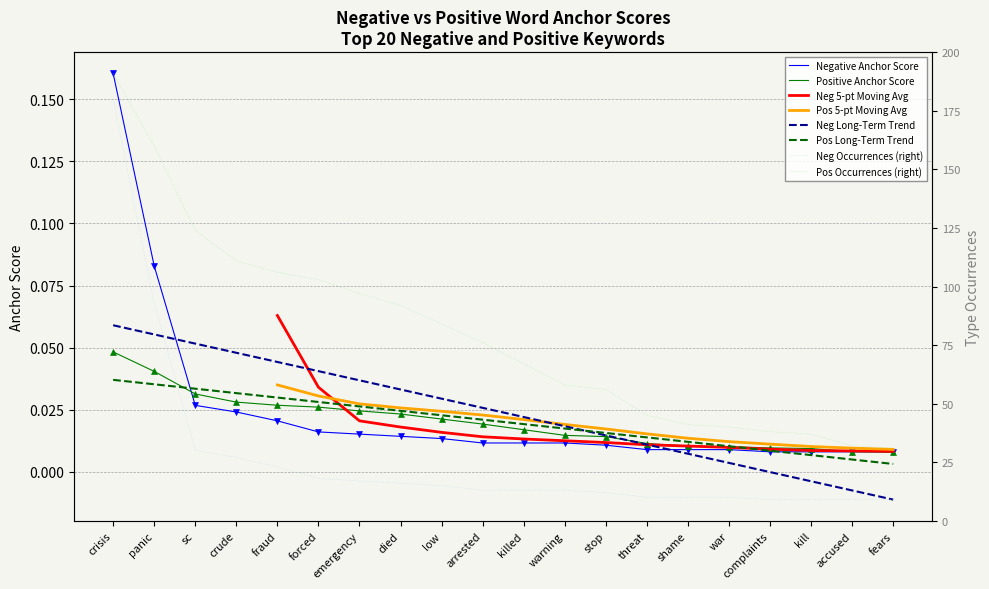

At which category is the sum across all series the highest?

crisis